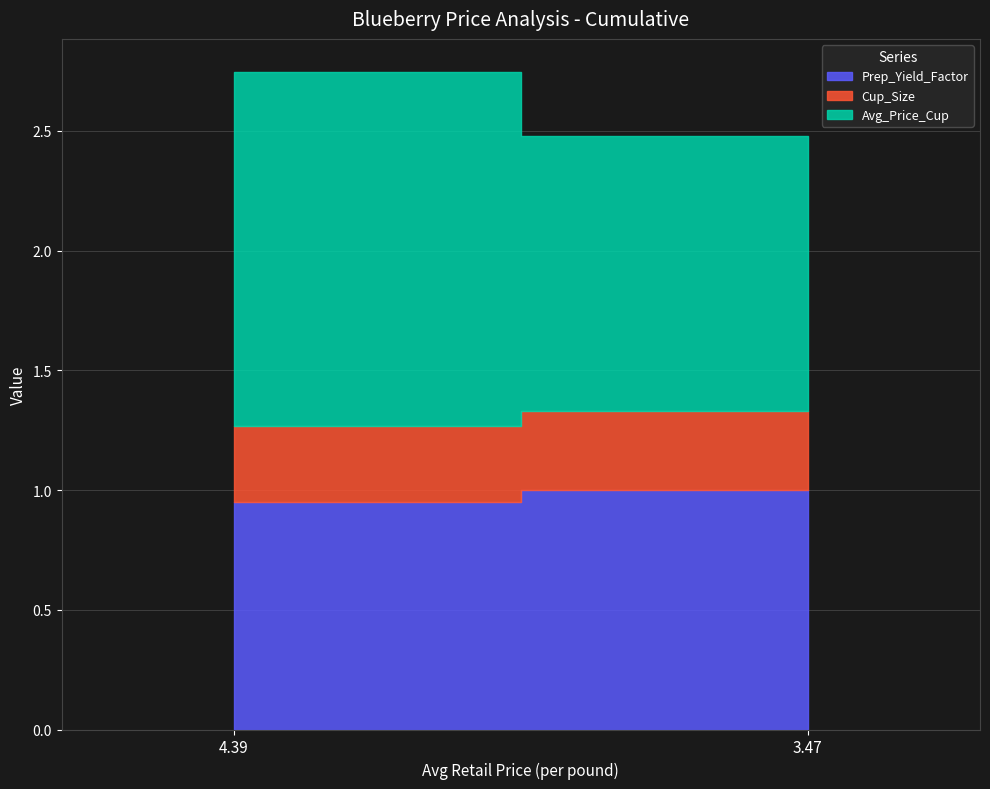

Reading left to right, list all the values displayed in this chart.

Prep_Yield_Factor: 0.9	1.0
Cup_Size: 0.3	0.3
Avg_Price_Cup: 1.5	1.1